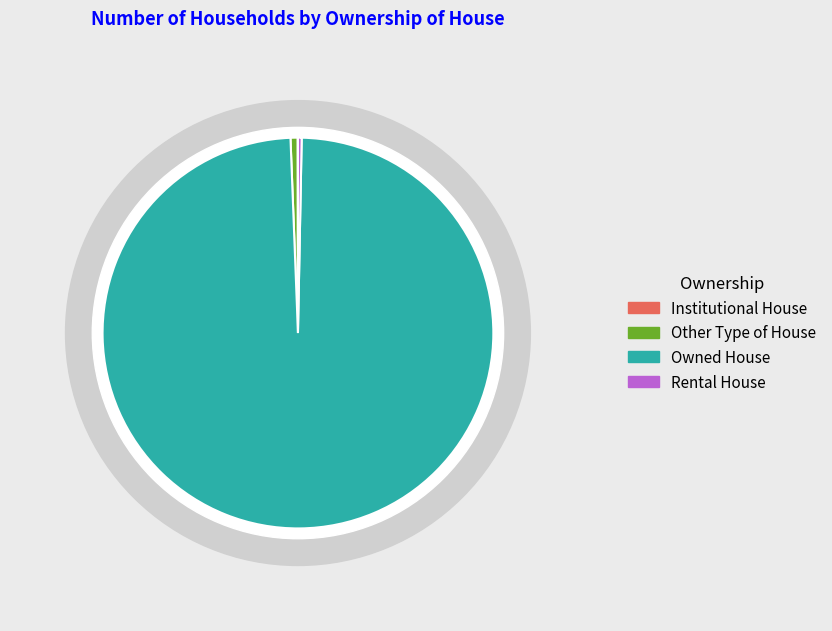

How many segments does this pie chart have?

4